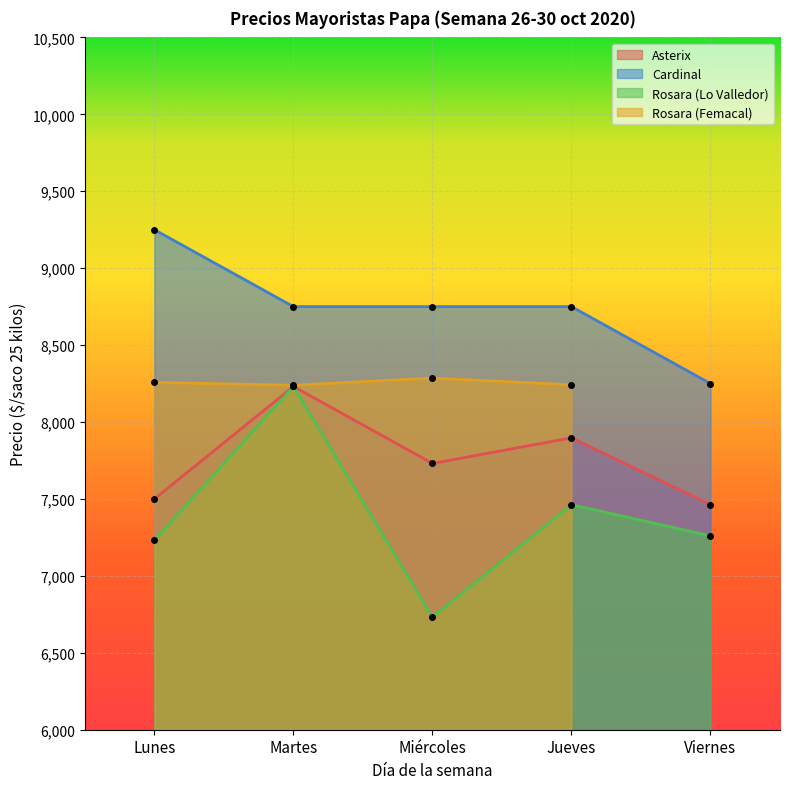

How many data points in Asterix are above 7731?

2